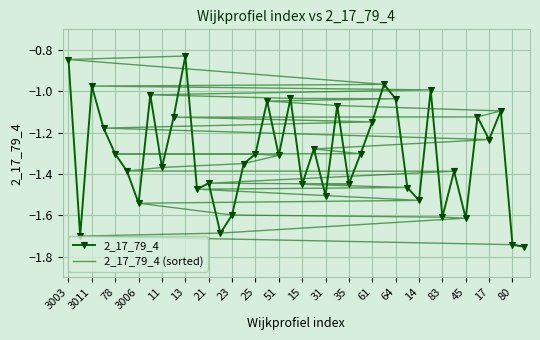

How many lines are shown in the chart?

2